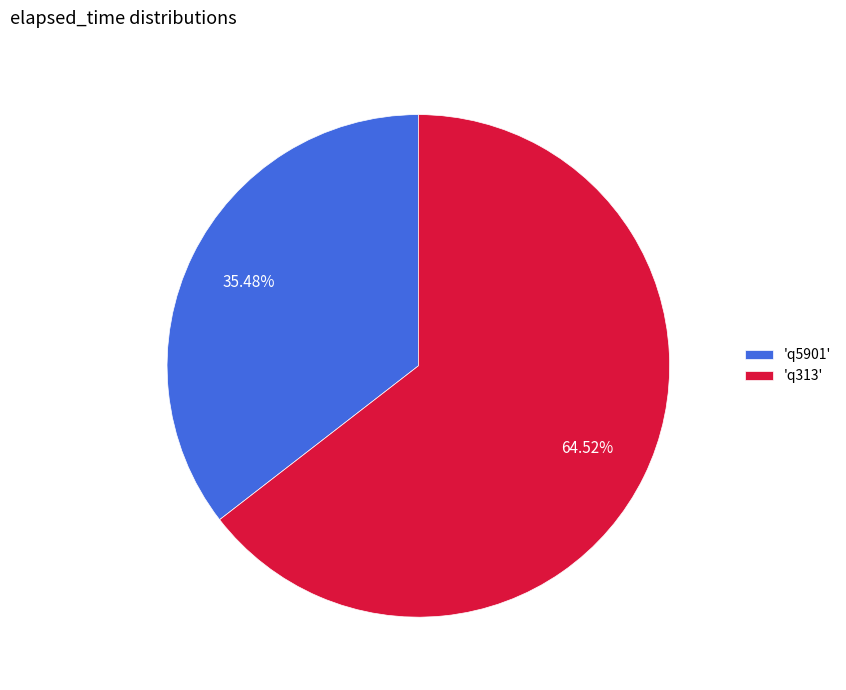

To the nearest percent, what is the difference between the largest and smallest slice percentages?

29%